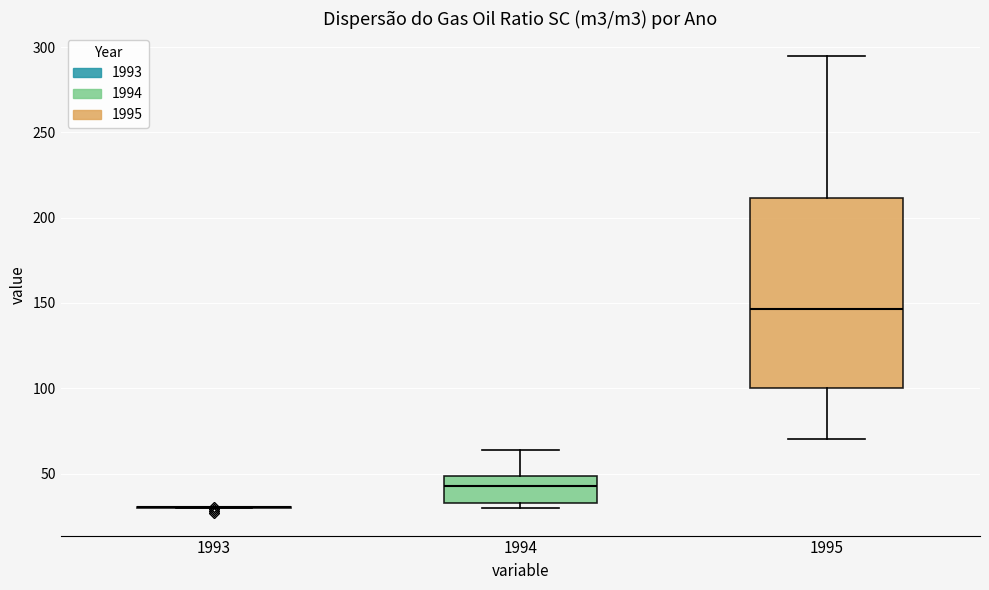

Which box is the tallest, from its lower edge to its upper edge?

1995